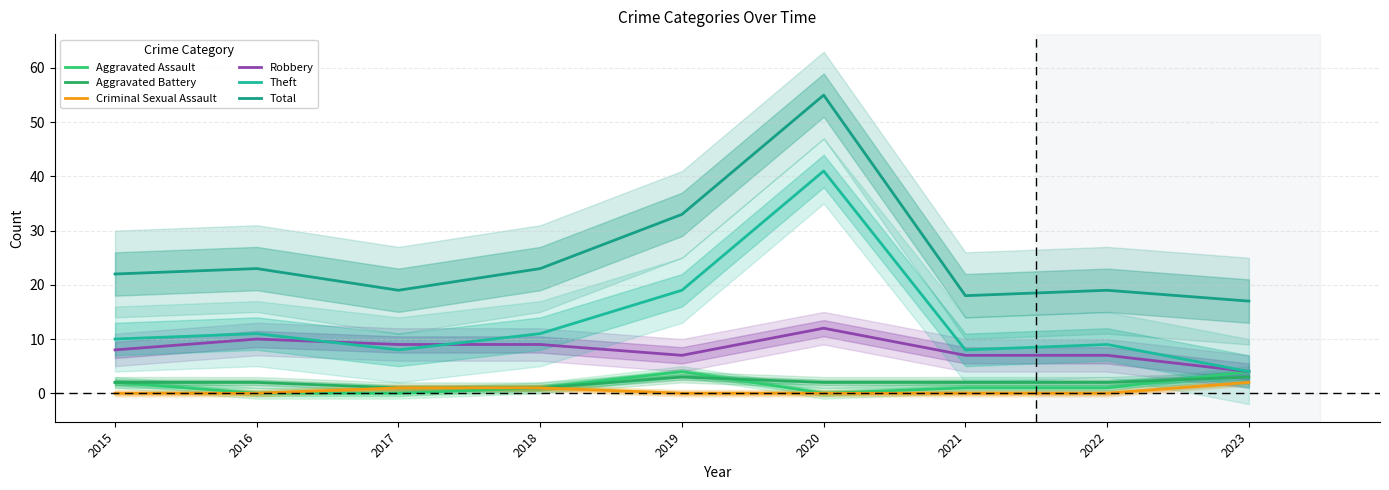

What are all the series names shown in the legend?

Aggravated Assault, Aggravated Battery, Criminal Sexual Assault, Robbery, Theft, Total